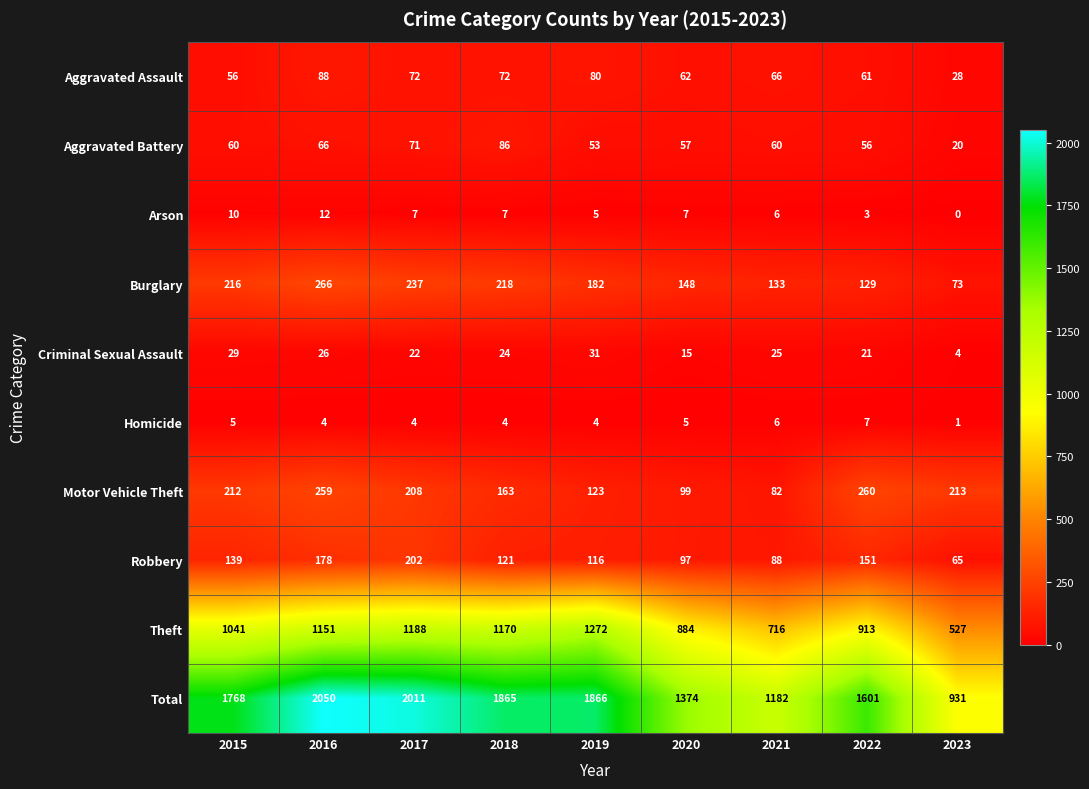

The value of Arson at 2017 is 4. True or false?

False